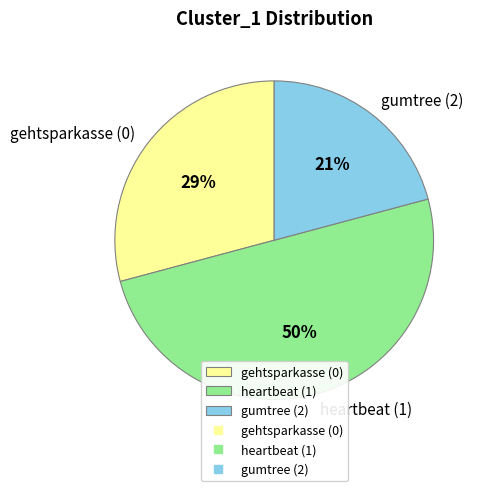

What is the smallest slice in the pie chart?

gumtree (2)